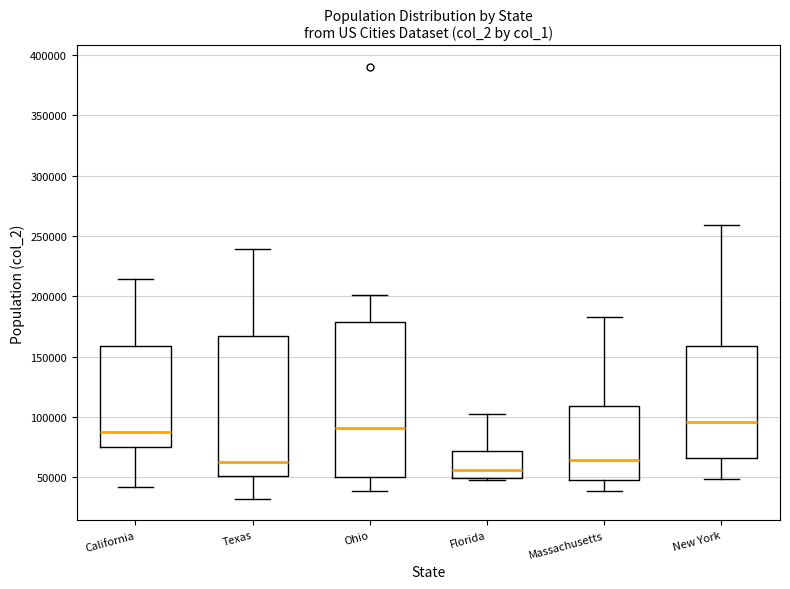

Reading left to right, transcribe this box plot: for each box, give where its median line is, the range the box spans, and where its two whiskers end, as read against the y-axis. The values are not printed on the chart, so give them approximately, as read against the axis.

California: median 85000, box 75000 to 160000, whiskers 40000 to 215000
Texas: median 65000, box 50000 to 165000, whiskers 30000 to 240000
Ohio: median 90000, box 50000 to 180000, whiskers 40000 to 200000
Florida: median 55000, box 50000 to 70000, whiskers 50000 (just below the box's lower edge) to 100000
Massachusetts: median 65000, box 50000 to 110000, whiskers 40000 to 185000
New York: median 95000, box 65000 to 160000, whiskers 50000 to 260000